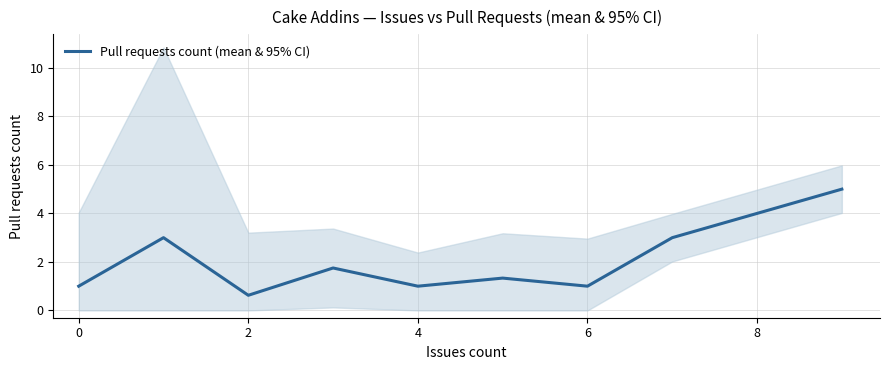

Reading left to right, list all the values displayed in this chart.

1.0	3.0	0.6	1.8	1.0	1.3	1.0	3.0	5.0